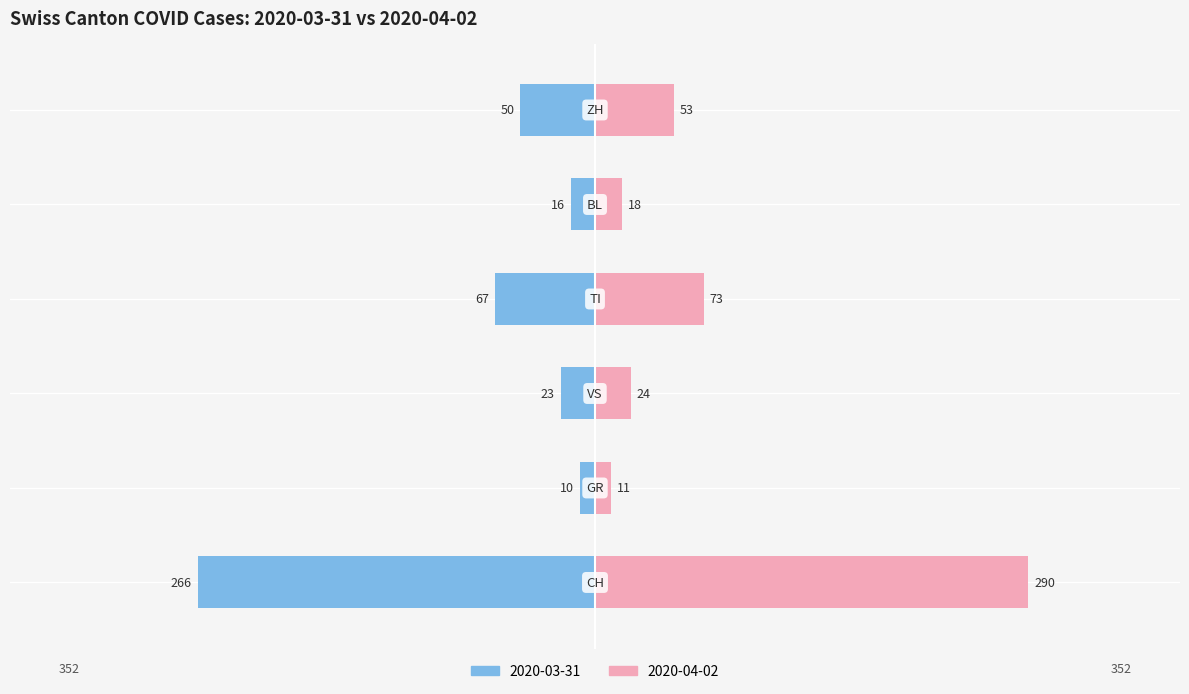

Which series has the largest total across all categories?

right